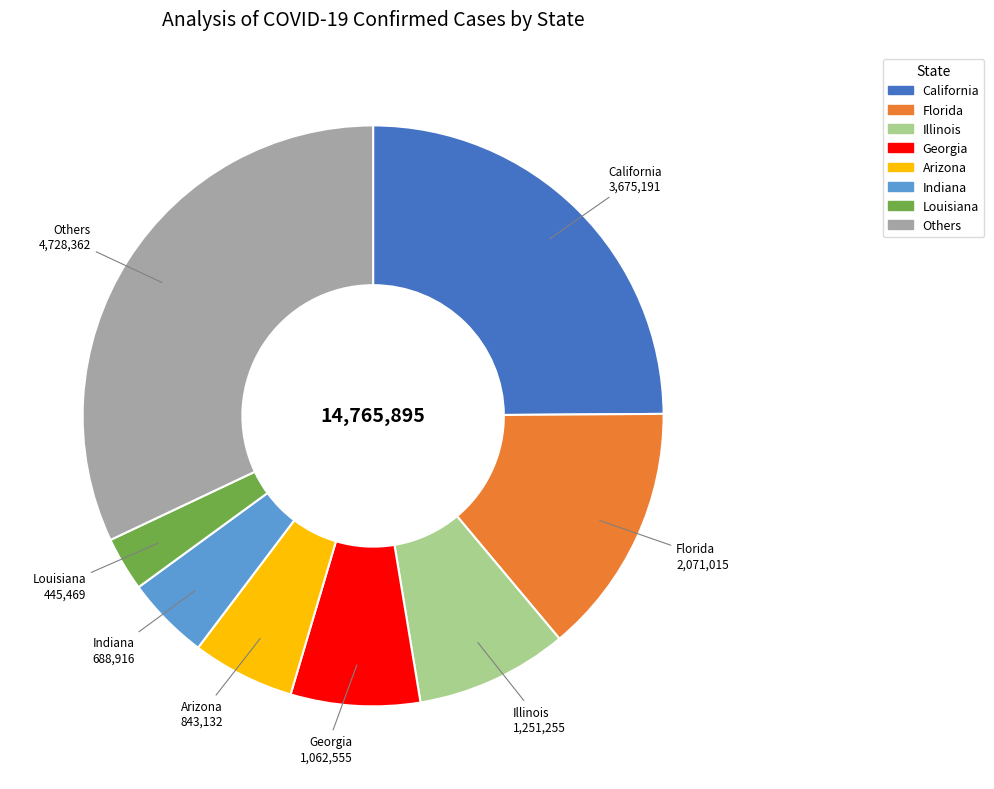

Is there a majority slice in this chart?

No